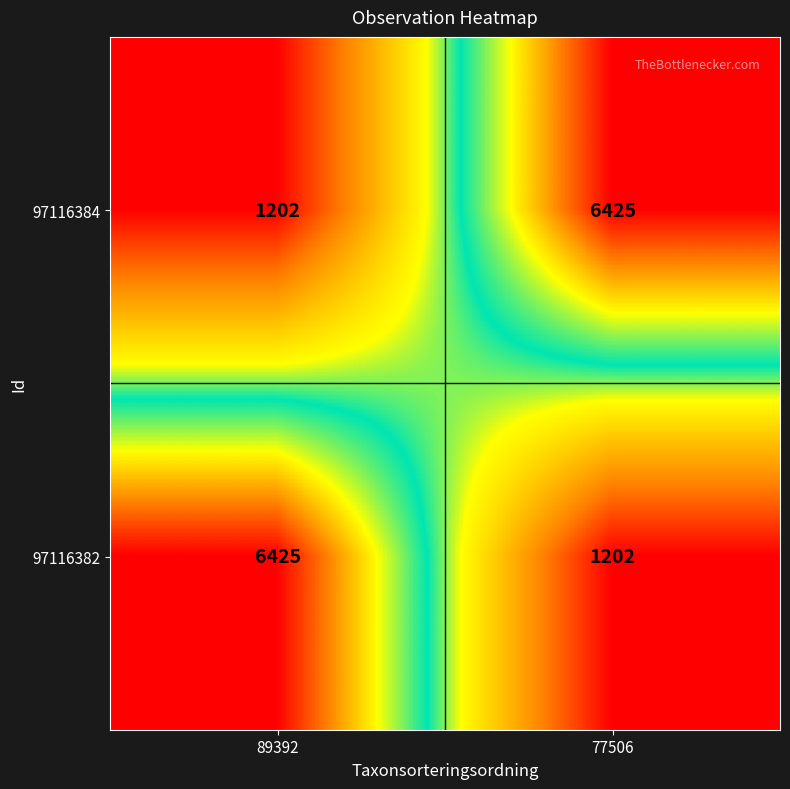

At how many categories does at least one series exceed 5998?

2